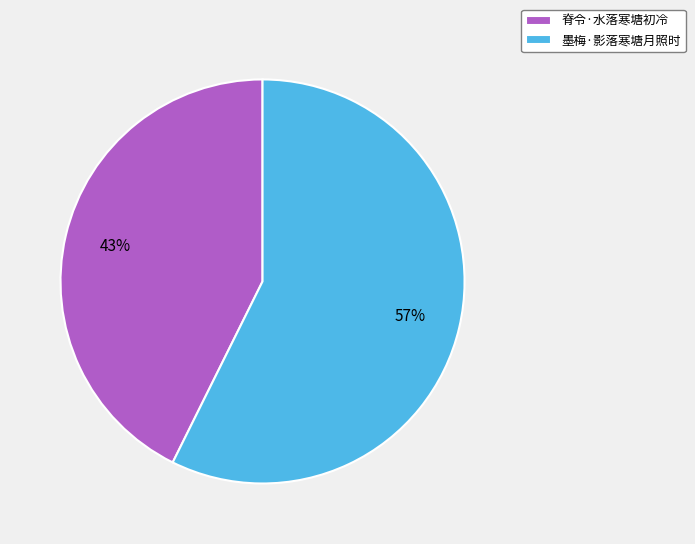

What is the largest slice in the pie chart?

墨梅·影落寒塘月照时